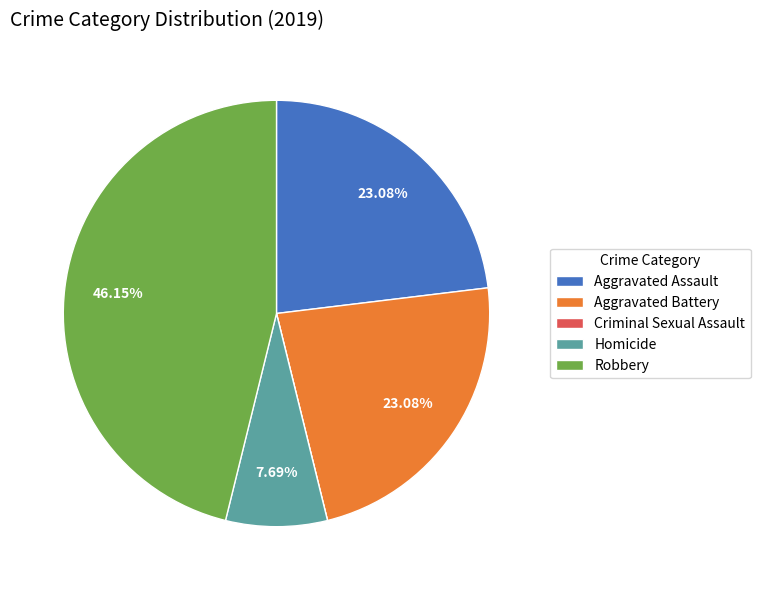

Between Robbery and Aggravated Assault, which is larger?

Robbery